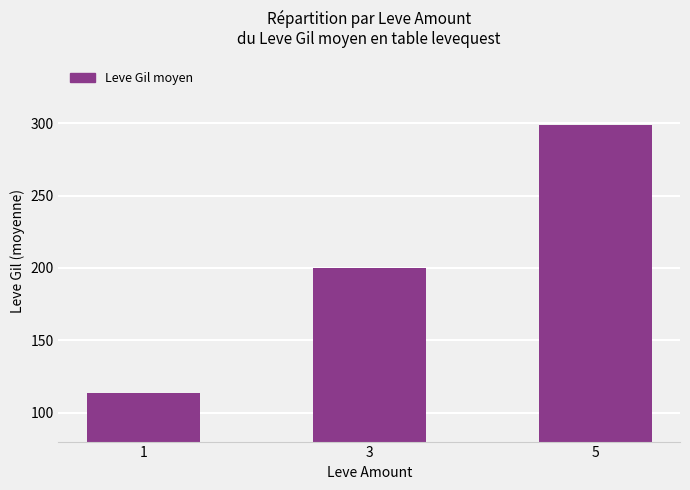

How many values are below 200?

1